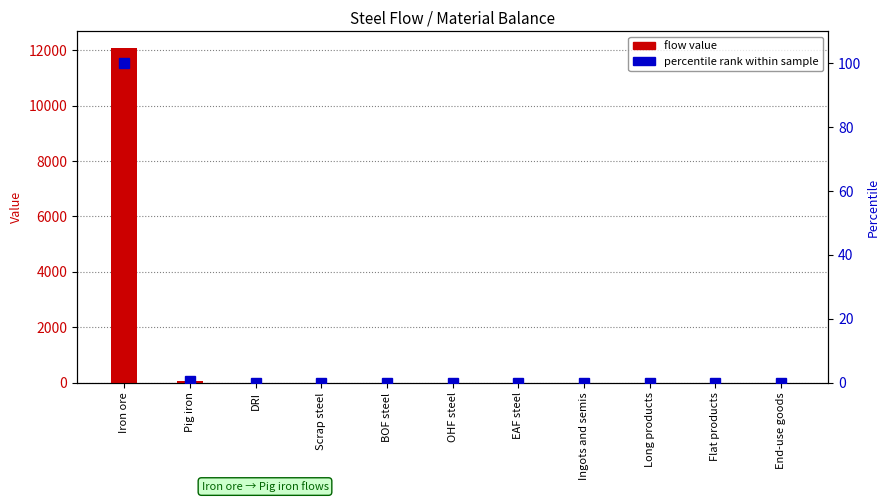

At how many categories does at least one series exceed 2404?

1